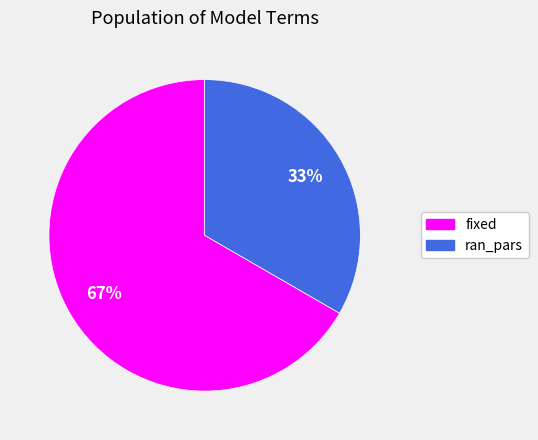

Do ran_pars and fixed together represent more than half of the pie?

Yes